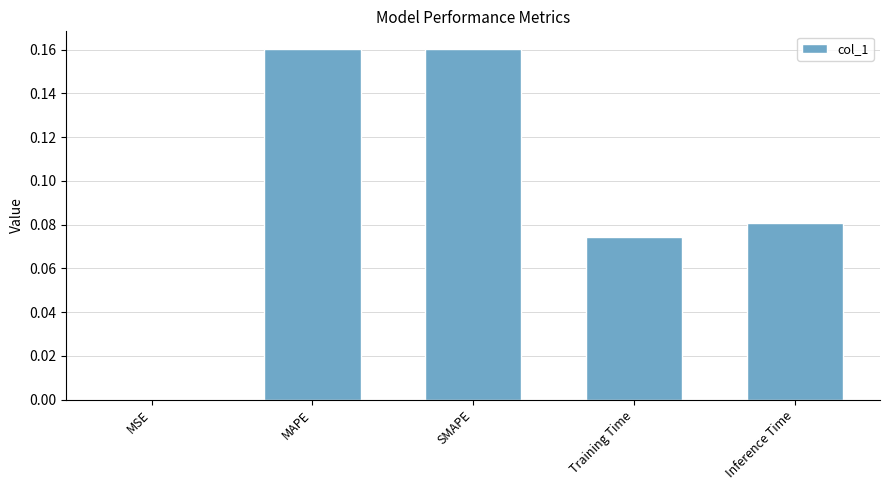

How many categories are shown in the chart?

5